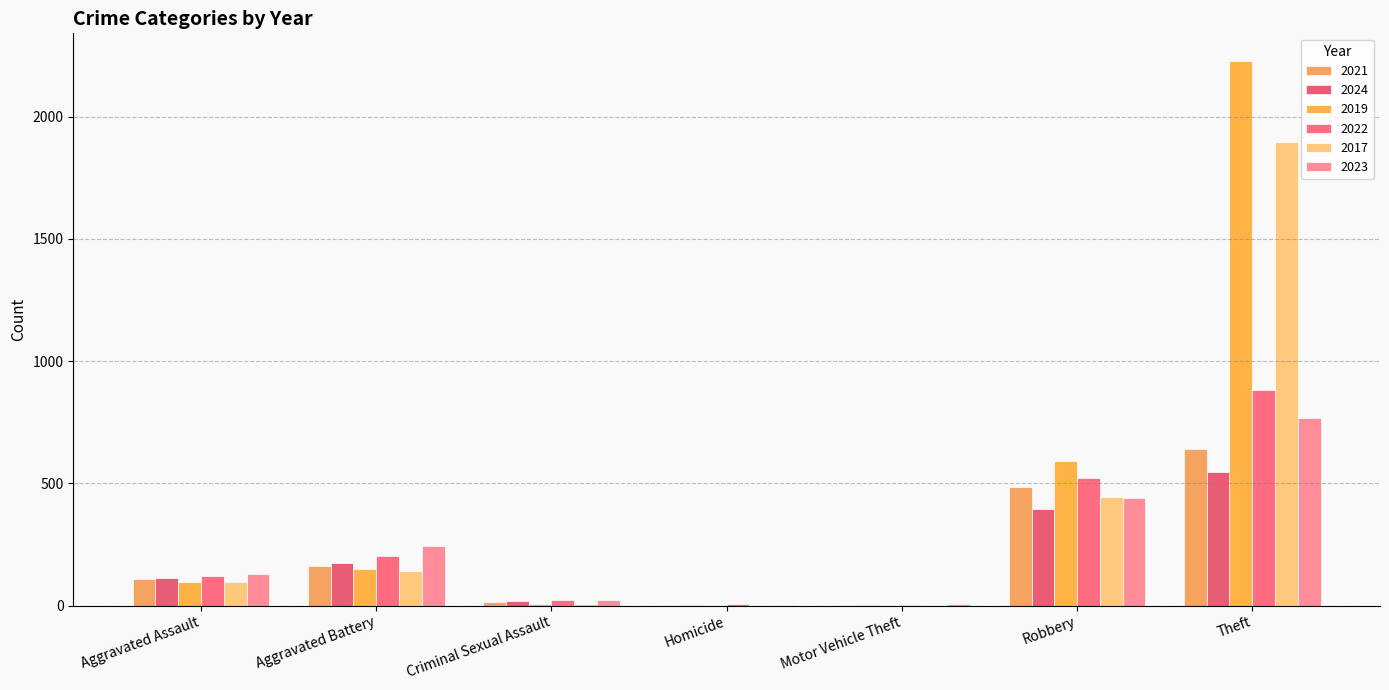

Are the bars grouped side by side (vs. stacked)?

Yes